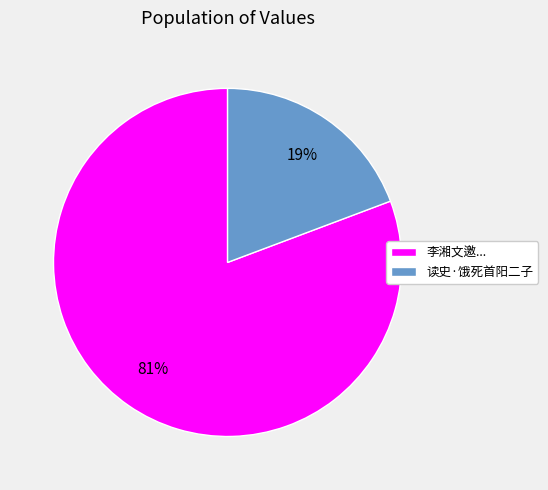

Combined, do 读史·饿死首阳二子 and 李湘文邀... account for over 50%?

Yes